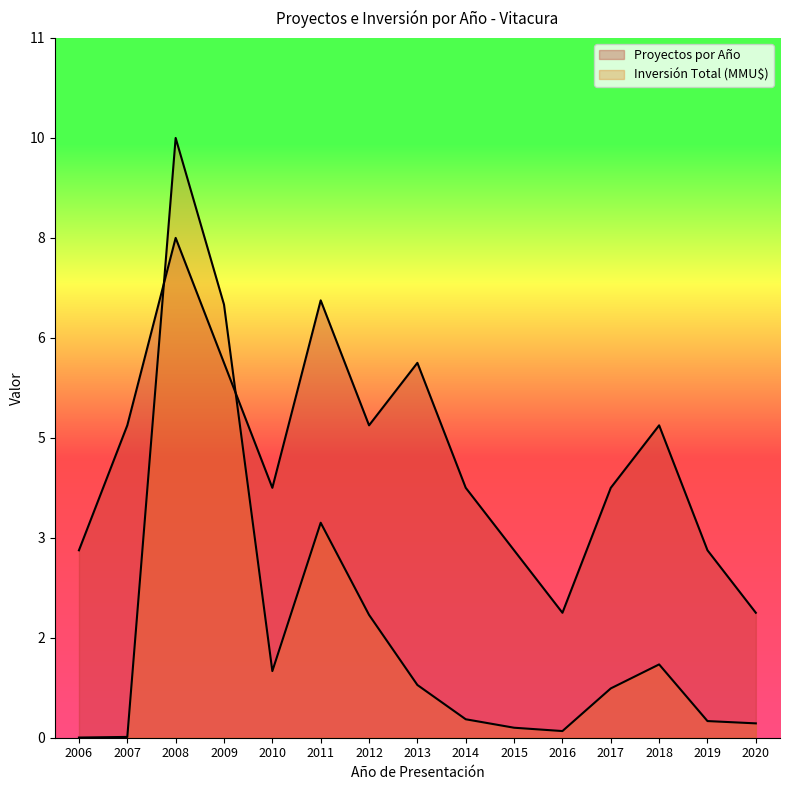

Which category has the highest value in the Inversión Total (MMU$) series?

2008